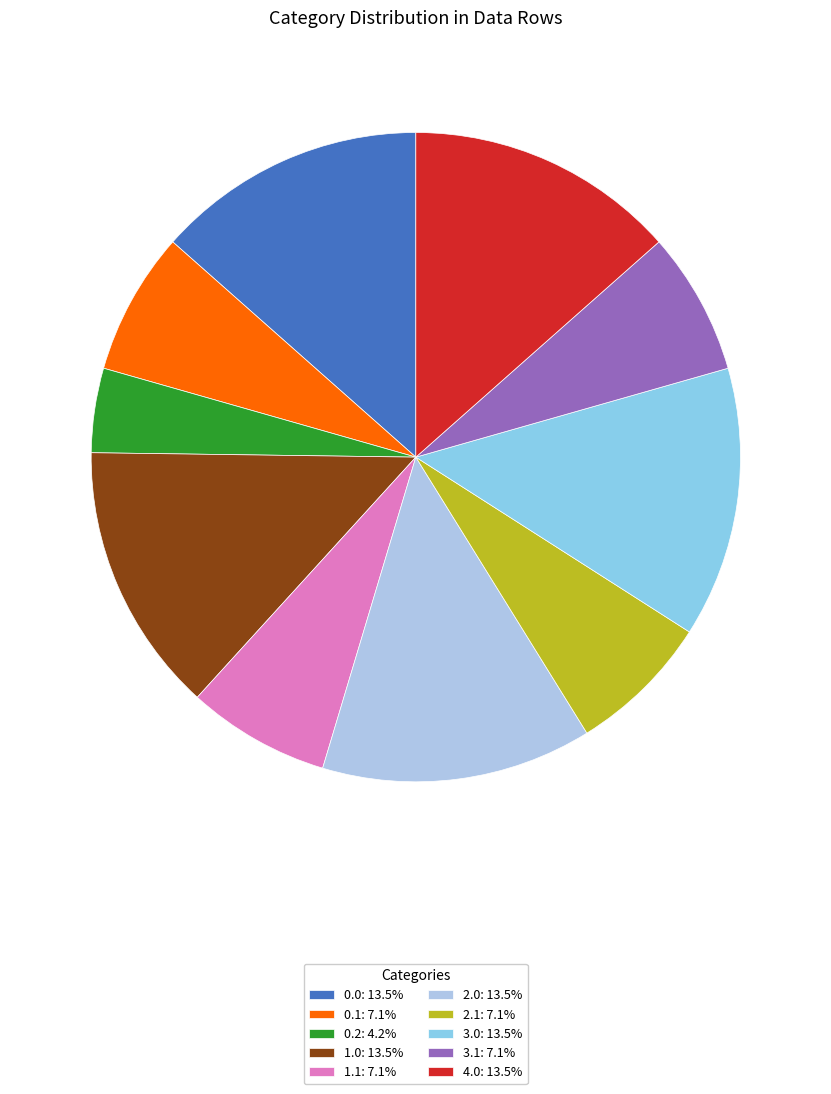

Count the number of slices in the pie.

10